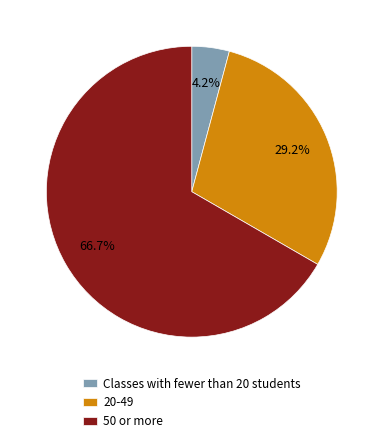

What is the ratio of the value at 50 or more to the value at 20-49?

2.3